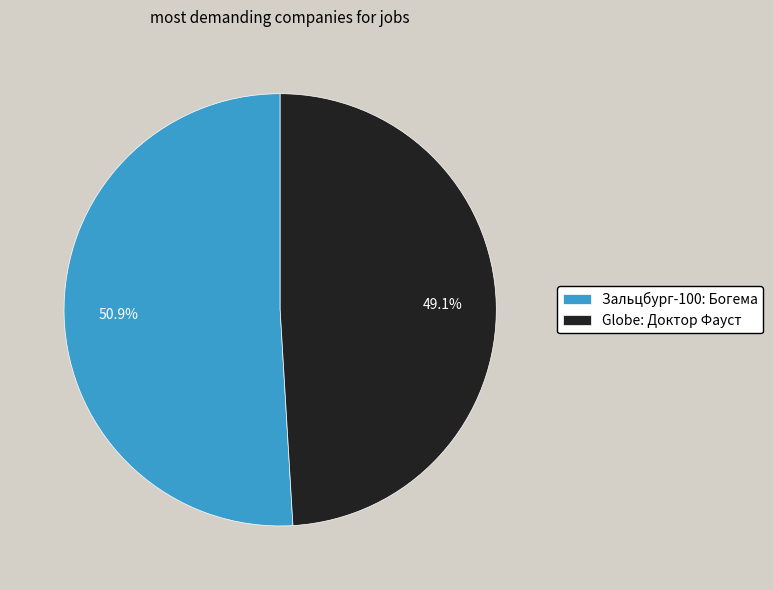

Combined, do Зальцбург-100: Богема and Globe: Доктор Фауст account for over 50%?

Yes